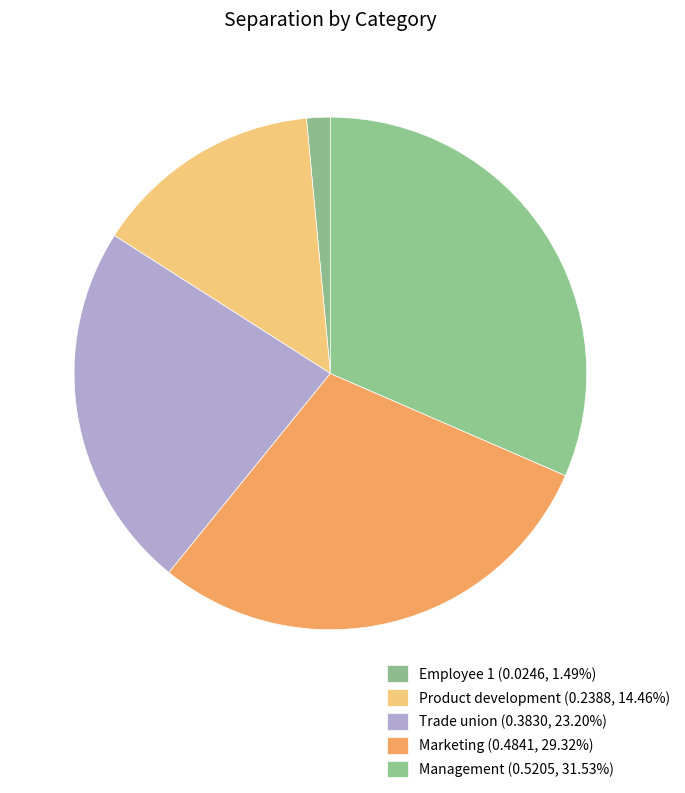

How many segments does this pie chart have?

5